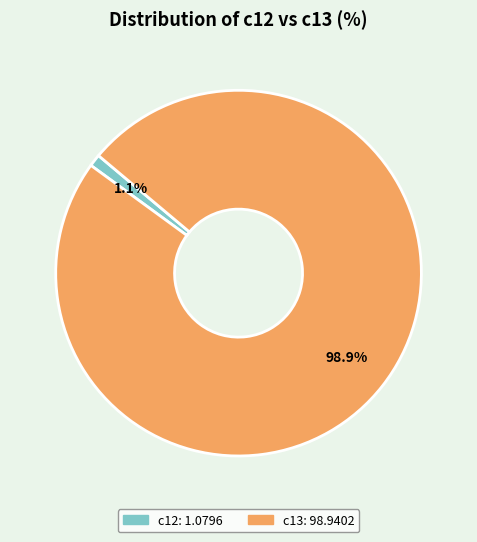

How much of the chart is everything except c12?

98.9%